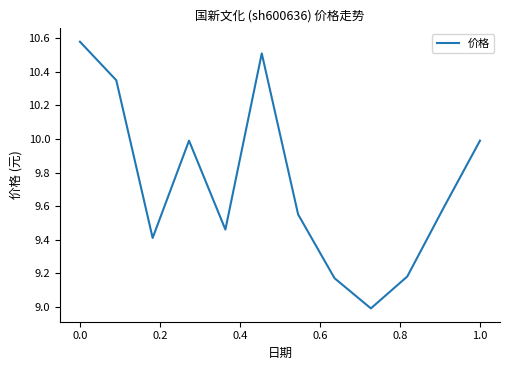

What is the minimum value shown in the chart?

9.0